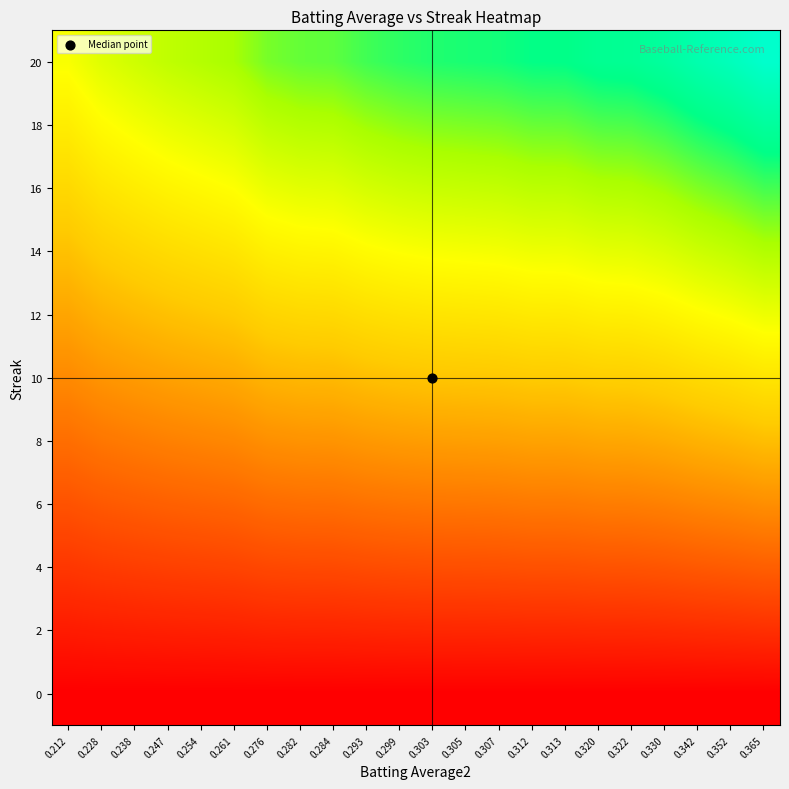

Reading left to right, list all the values displayed in this chart.

0: 0.212=0.0	0.228=0.0	0.238=0.0	0.247=0.0	0.254=0.0	0.261=0.0	0.276=0.0	0.282=0.0	0.284=0.0	0.293=0.0	0.299=0.0	0.303=0.0	0.305=0.0	0.307=0.0	0.312=0.0	0.313=0.0	0.320=0.0	0.322=0.0	0.330=0.0	0.342=0.0	0.352=0.0	0.365=0.0
2: 0.212=4.2	0.228=4.6	0.238=4.8	0.247=4.9	0.254=5.1	0.261=5.2	0.276=5.5	0.282=5.6	0.284=5.7	0.293=5.9	0.299=6.0	0.303=6.1	0.305=6.1	0.307=6.1	0.312=6.2	0.313=6.3	0.320=6.4	0.322=6.4	0.330=6.6	0.342=6.8	0.352=7.0	0.365=7.3
4: 0.212=8.5	0.228=9.1	0.238=9.5	0.247=9.9	0.254=10.2	0.261=10.4	0.276=11.0	0.282=11.3	0.284=11.4	0.293=11.7	0.299=12.0	0.303=12.1	0.305=12.2	0.307=12.3	0.312=12.5	0.313=12.5	0.320=12.8	0.322=12.9	0.330=13.2	0.342=13.7	0.352=14.1	0.365=14.6
6: 0.212=12.7	0.228=13.7	0.238=14.3	0.247=14.8	0.254=15.2	0.261=15.7	0.276=16.6	0.282=16.9	0.284=17.0	0.293=17.6	0.299=17.9	0.303=18.2	0.305=18.3	0.307=18.4	0.312=18.7	0.313=18.8	0.320=19.2	0.322=19.3	0.330=19.8	0.342=20.5	0.352=21.1	0.365=21.9
8: 0.212=17.0	0.228=18.2	0.238=19.0	0.247=19.8	0.254=20.3	0.261=20.9	0.276=22.1	0.282=22.6	0.284=22.7	0.293=23.4	0.299=23.9	0.303=24.2	0.305=24.4	0.307=24.6	0.312=25.0	0.313=25.0	0.320=25.6	0.322=25.8	0.330=26.4	0.342=27.4	0.352=28.2	0.365=29.2
10: 0.212=21.2	0.228=22.8	0.238=23.8	0.247=24.7	0.254=25.4	0.261=26.1	0.276=27.6	0.282=28.2	0.284=28.4	0.293=29.3	0.299=29.9	0.303=30.3	0.305=30.5	0.307=30.7	0.312=31.2	0.313=31.3	0.320=32.0	0.322=32.2	0.330=33.0	0.342=34.2	0.352=35.2	0.365=36.5
12: 0.212=25.4	0.228=27.4	0.238=28.6	0.247=29.6	0.254=30.5	0.261=31.3	0.276=33.1	0.282=33.8	0.284=34.1	0.293=35.2	0.299=35.9	0.303=36.4	0.305=36.6	0.307=36.8	0.312=37.4	0.313=37.6	0.320=38.4	0.322=38.6	0.330=39.6	0.342=41.0	0.352=42.2	0.365=43.8
14: 0.212=29.7	0.228=31.9	0.238=33.3	0.247=34.6	0.254=35.6	0.261=36.5	0.276=38.6	0.282=39.5	0.284=39.8	0.293=41.0	0.299=41.9	0.303=42.4	0.305=42.7	0.307=43.0	0.312=43.7	0.313=43.8	0.320=44.8	0.322=45.1	0.330=46.2	0.342=47.9	0.352=49.3	0.365=51.1
16: 0.212=33.9	0.228=36.5	0.238=38.1	0.247=39.5	0.254=40.6	0.261=41.8	0.276=44.2	0.282=45.1	0.284=45.4	0.293=46.9	0.299=47.8	0.303=48.5	0.305=48.8	0.307=49.1	0.312=49.9	0.313=50.1	0.320=51.2	0.322=51.5	0.330=52.8	0.342=54.7	0.352=56.3	0.365=58.4
18: 0.212=38.2	0.228=41.0	0.238=42.8	0.247=44.5	0.254=45.7	0.261=47.0	0.276=49.7	0.282=50.8	0.284=51.1	0.293=52.7	0.299=53.8	0.303=54.5	0.305=54.9	0.307=55.3	0.312=56.2	0.313=56.3	0.320=57.6	0.322=58.0	0.330=59.4	0.342=61.6	0.352=63.4	0.365=65.7
20: 0.212=42.4	0.228=45.6	0.238=47.6	0.247=49.4	0.254=50.8	0.261=52.2	0.276=55.2	0.282=56.4	0.284=56.8	0.293=58.6	0.299=59.8	0.303=60.6	0.305=61.0	0.307=61.4	0.312=62.4	0.313=62.6	0.320=64.0	0.322=64.4	0.330=66.0	0.342=68.4	0.352=70.4	0.365=73.0